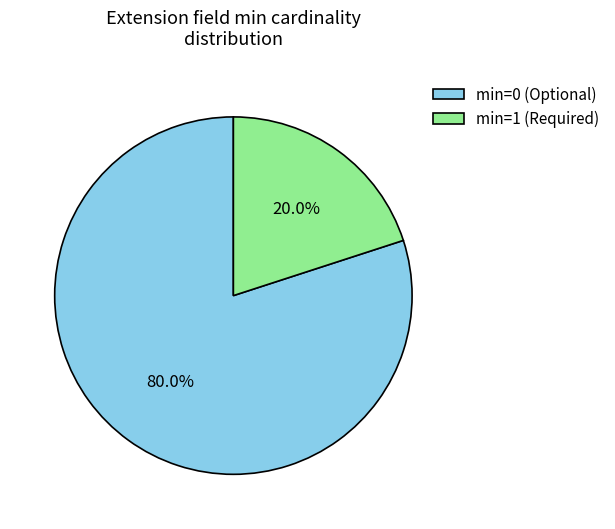

Does any single category account for the majority?

Yes